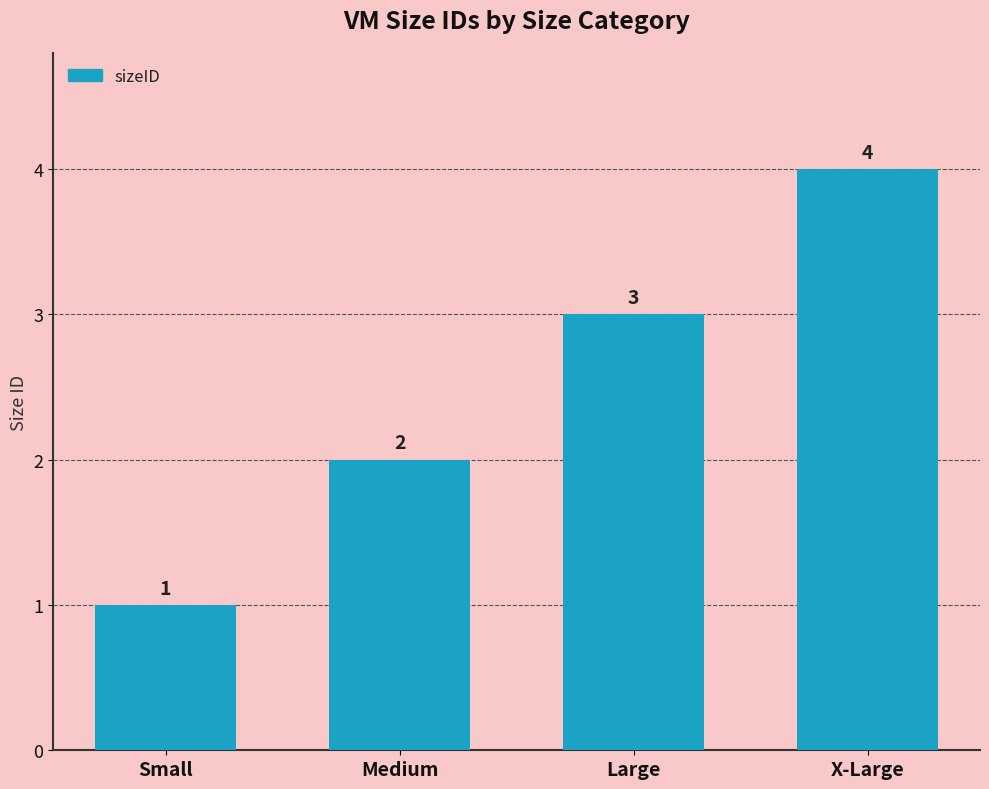

What is the approximate value at Large?

3